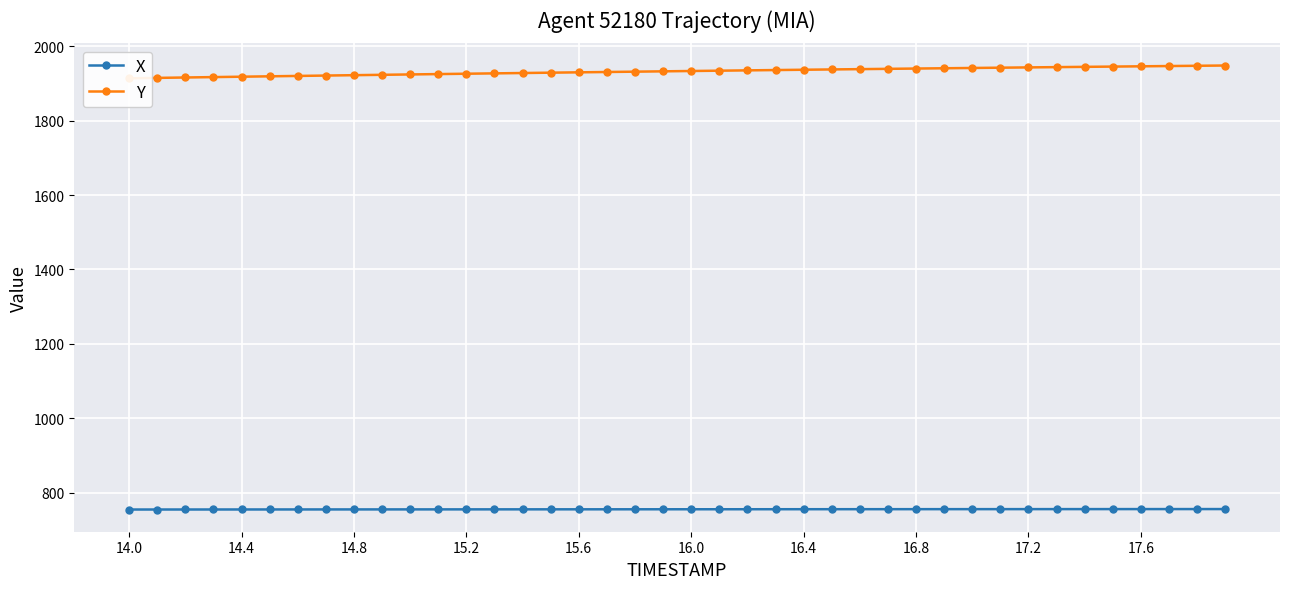

True or false: Y and X intersect in this chart.

False